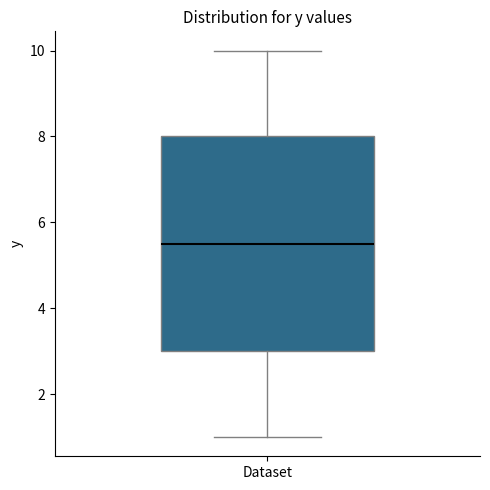

Transcribe this box plot: give where the median line is, the range the box spans, and where the two whiskers end, as read against the y-axis. The values are not printed on the chart, so give them approximately, as read against the axis.

median 5.6, box 3.0 to 8.0, whiskers 1.0 to 10.0